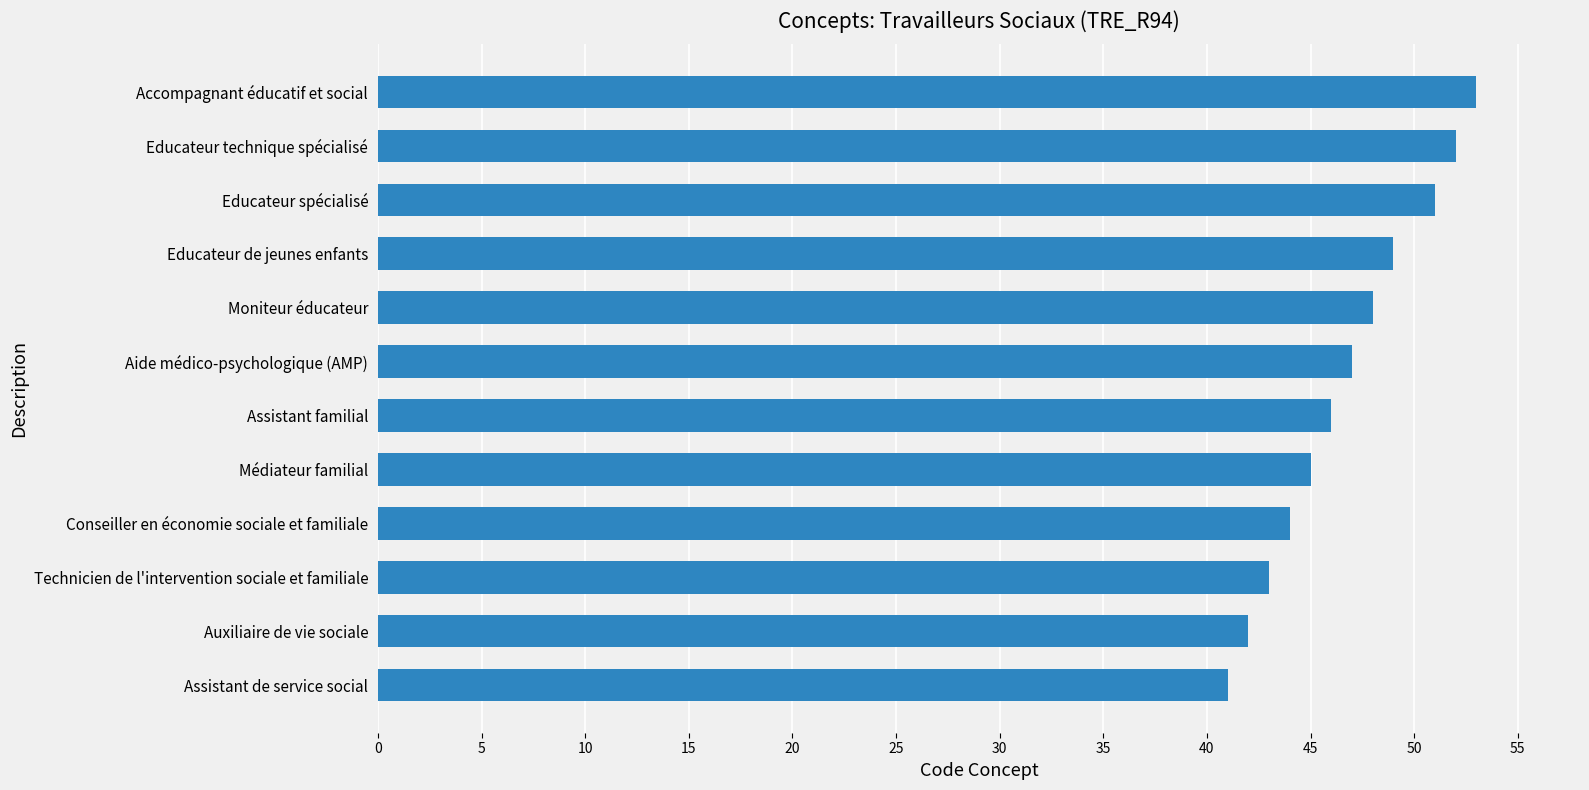

Read the value at Technicien de l'intervention sociale et familiale.

43